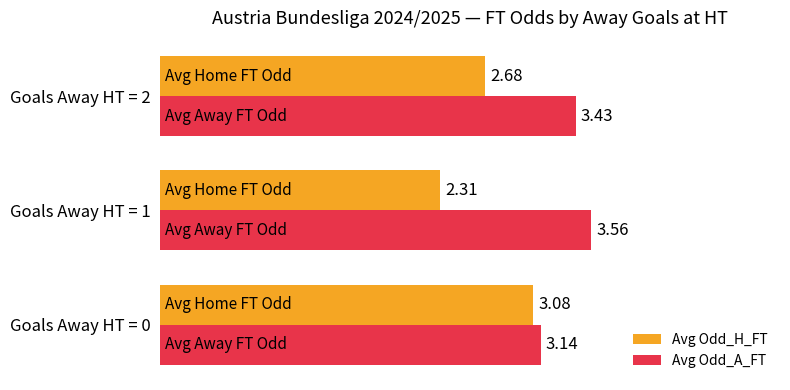

Count the Avg Odd_A_FT values in the range 3 to 4.

3